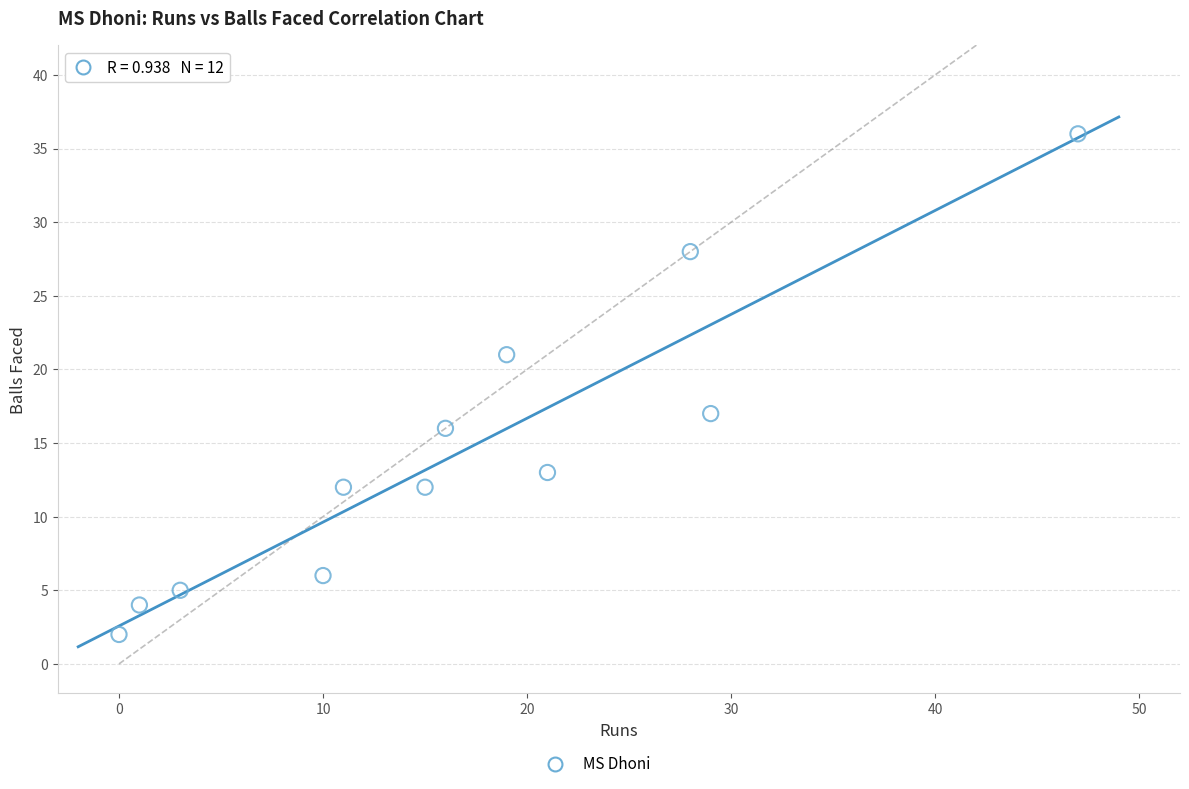

What is the average X value?

17